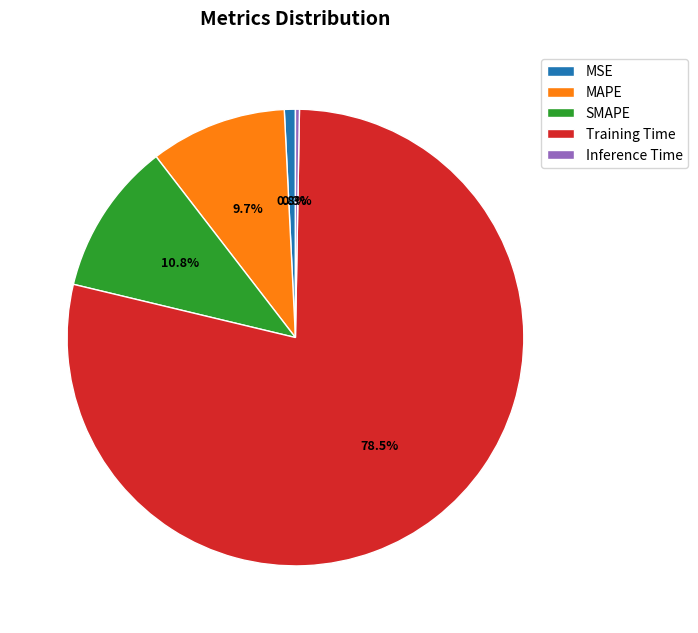

Is MSE the majority of the pie?

No